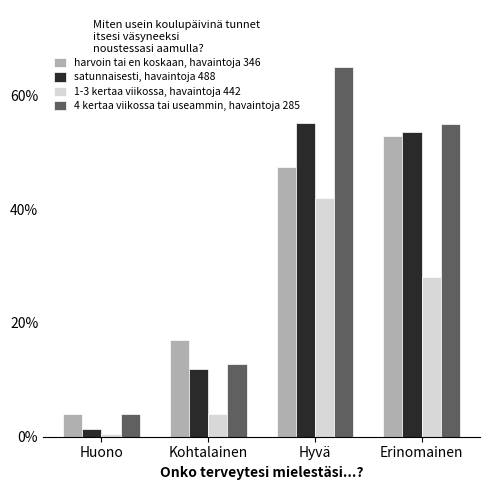

Is it true that harvoin tai en koskaan, havaintoja 346 equals 90.7 at Erinomainen?

False